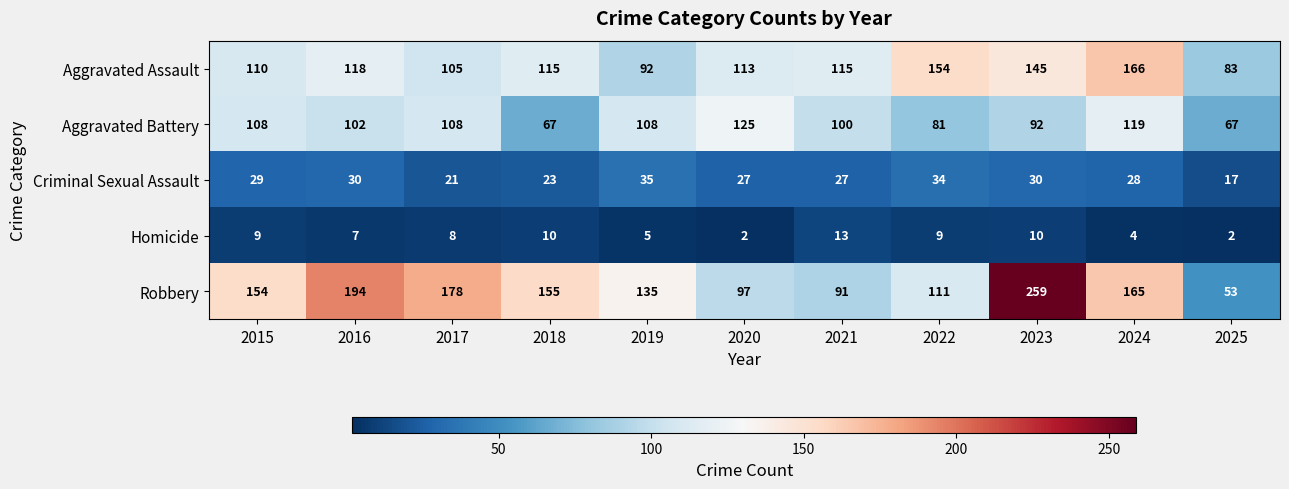

How many distinct data groups are displayed?

5